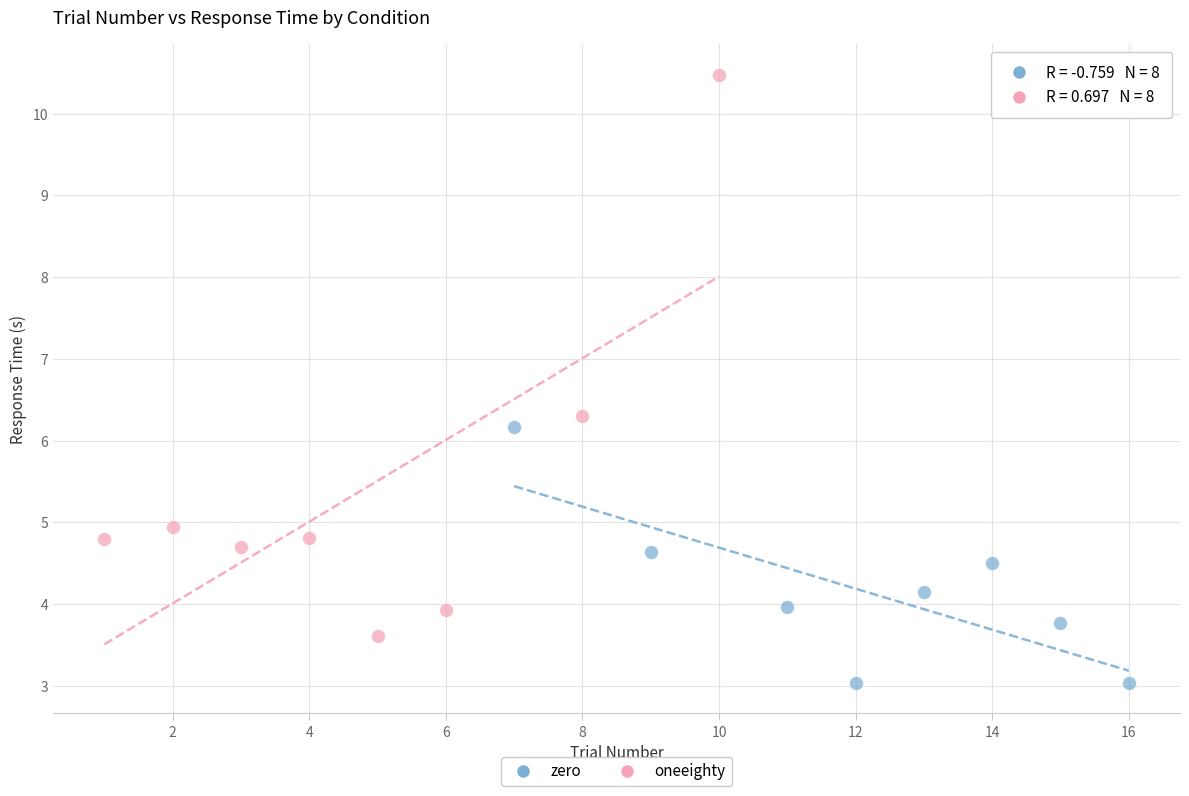

Which series has the widest spread of Y values?

oneeighty